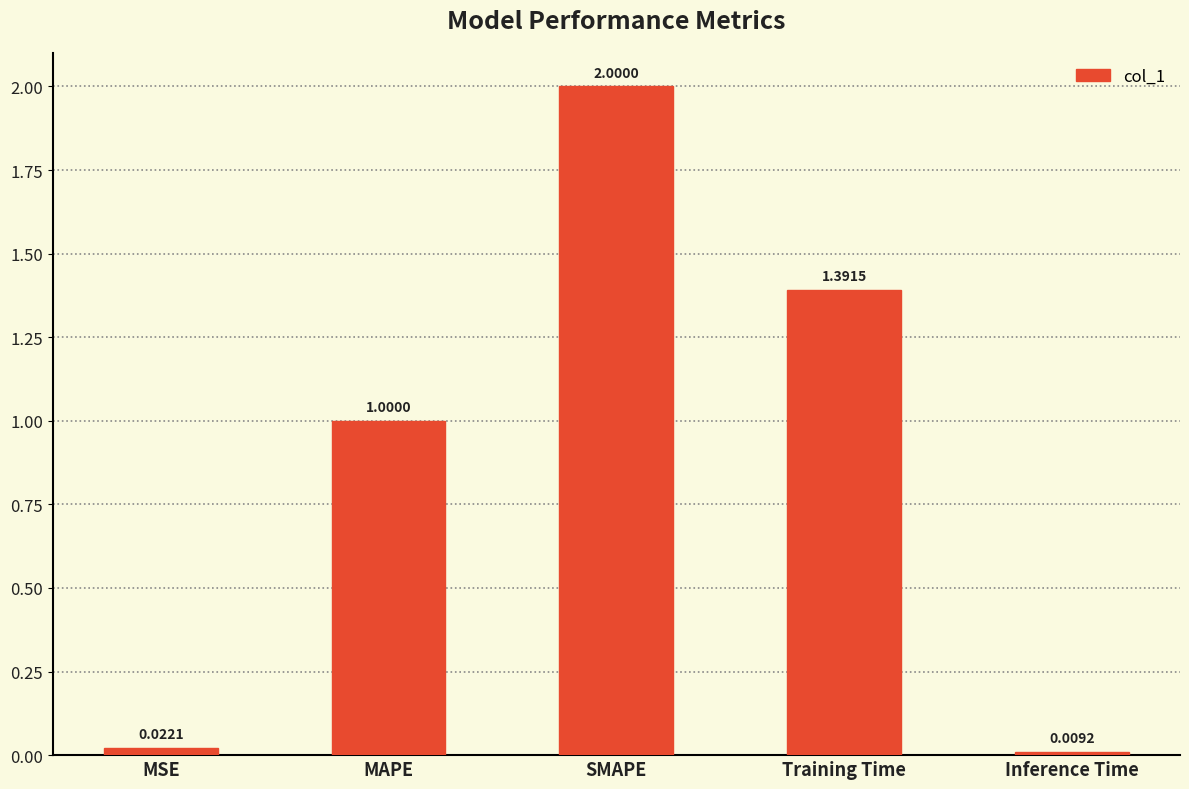

What is the change in value from SMAPE to Inference Time?

-2.0